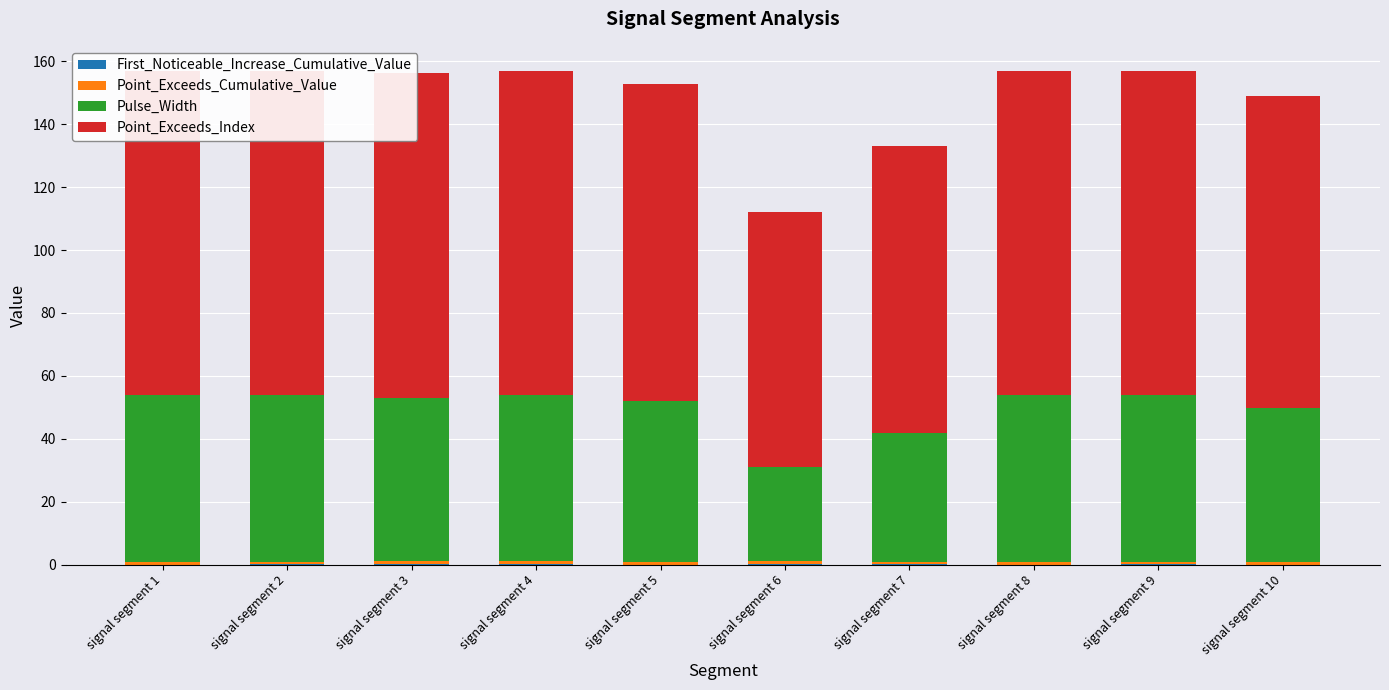

True or false: Point_Exceeds_Index has a value of 66.4 at signal segment 4.

False